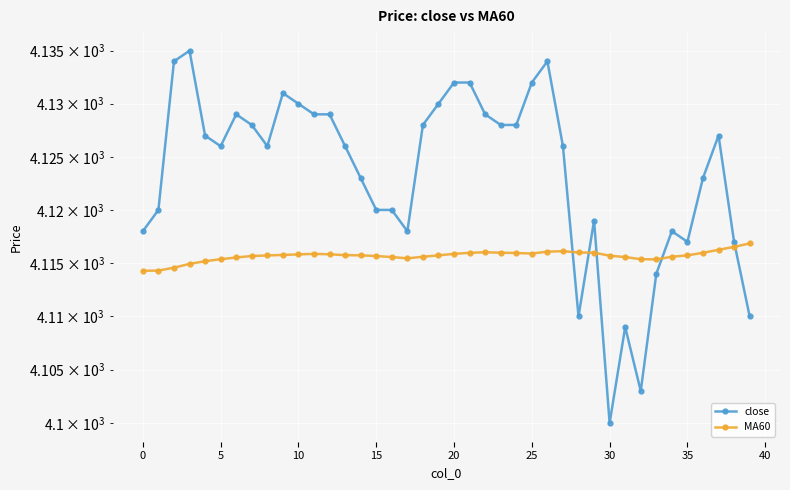

Between which two adjacent categories do MA60 and close first intersect?

27 and 28